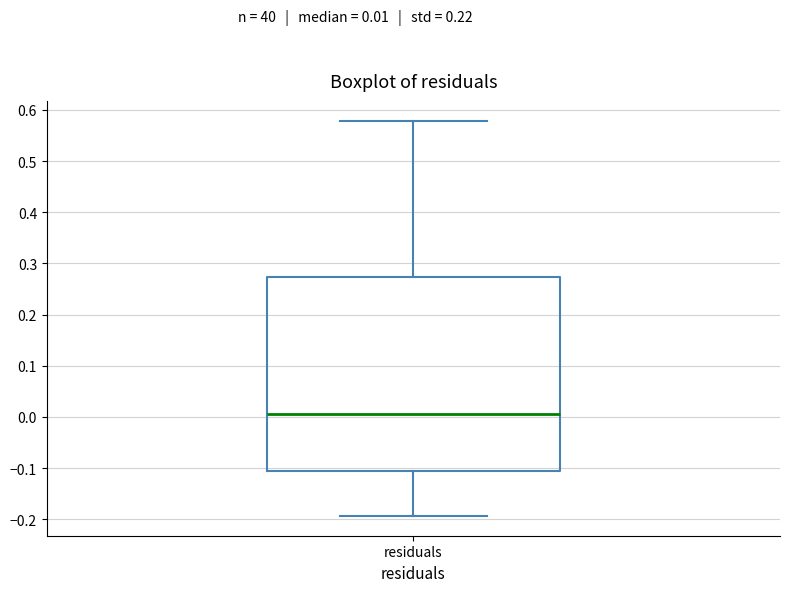

Where does the lower whisker of the box for residuals end on the y-axis? The values are not printed on the chart, so give them approximately, as read against the axis.

-0.19